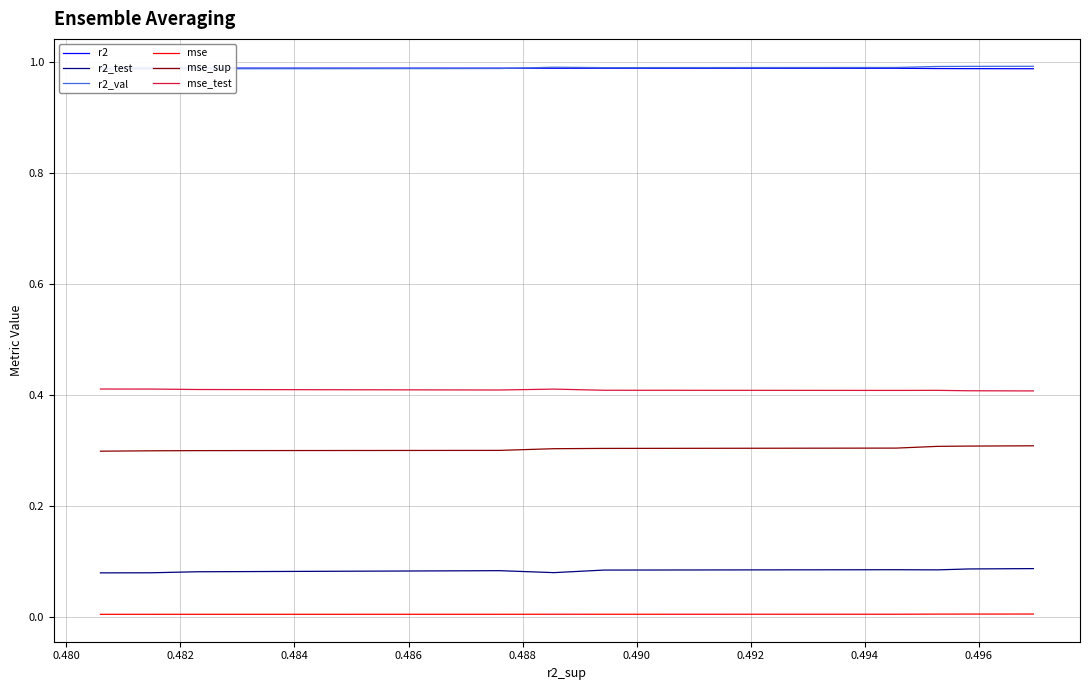

How many lines are shown in the chart?

6